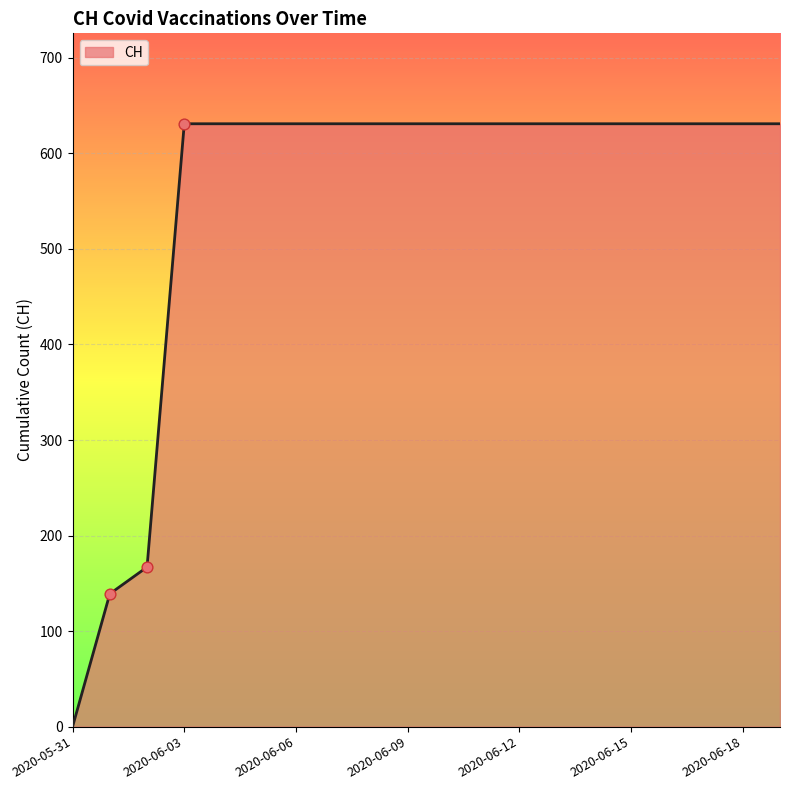

What is the maximum value shown in the chart?

631